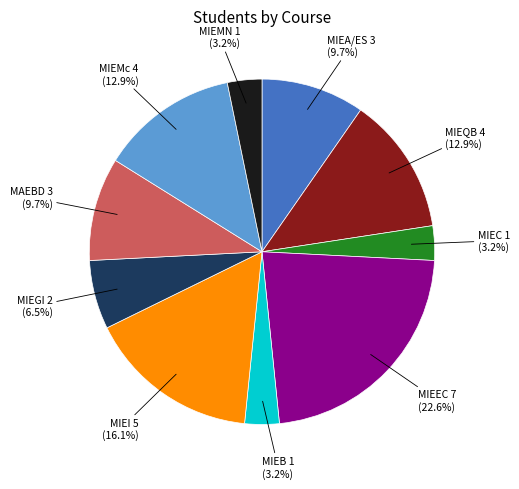

Is there a majority slice in this chart?

No